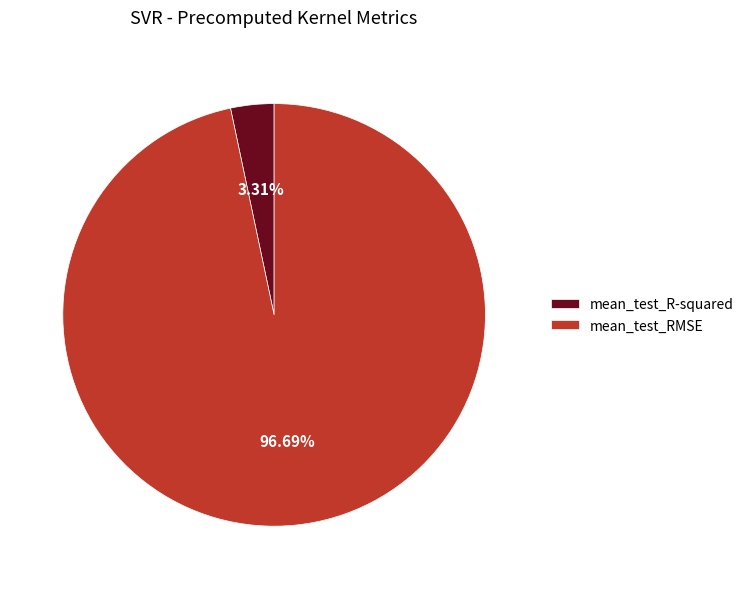

What portion of the pie excludes mean_test_RMSE?

3.3%